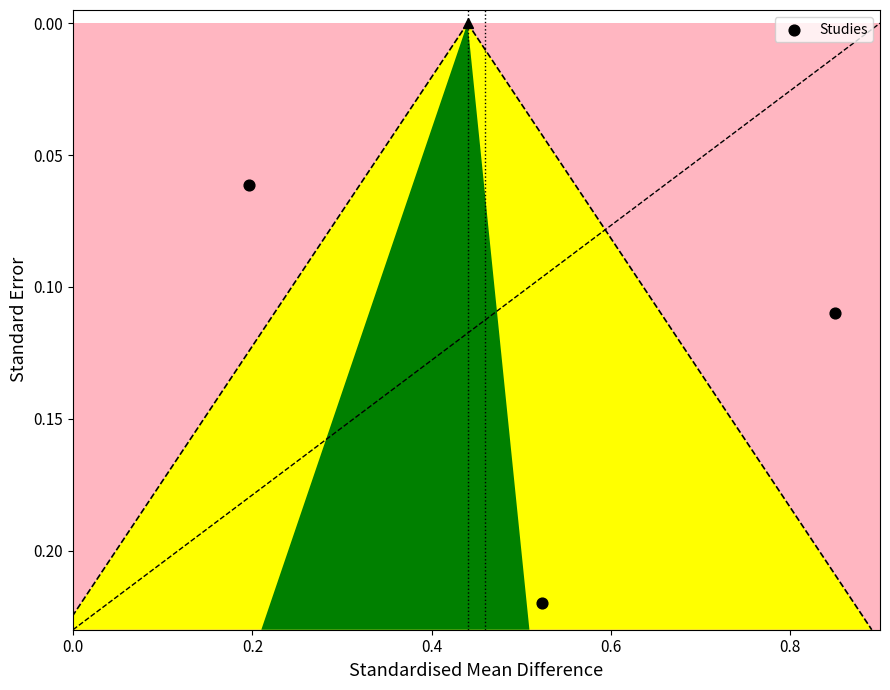

What is the average X value?

0.5